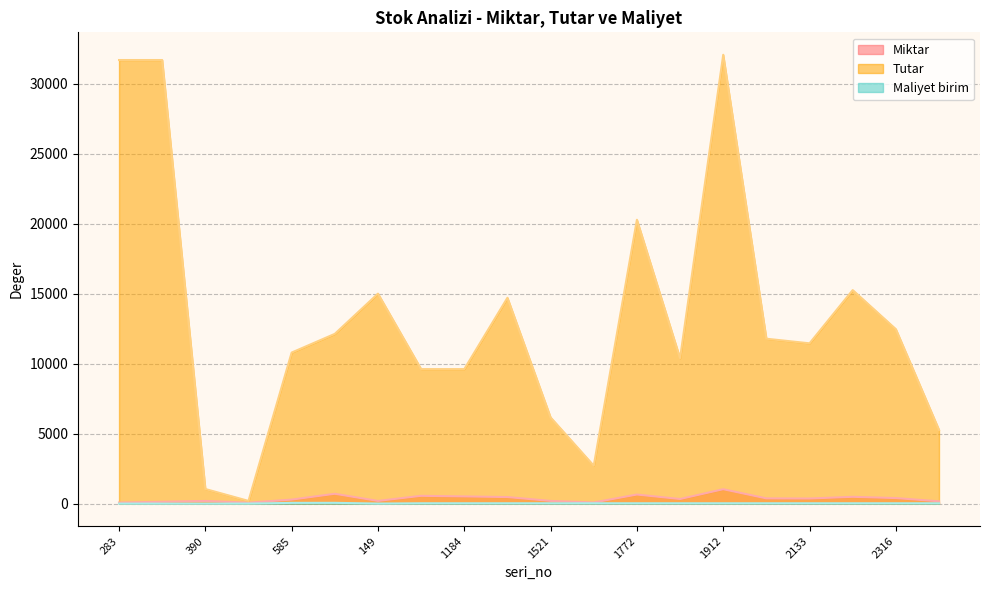

Reading left to right, list all the values displayed in this chart.

Miktar: 83.0	136.0	197.4	74.2	293.0	708.0	198.5	562.0	520.0	474.3	198.7	87.5	654.0	335.0	1034.0	380.0	369.4	492.0	402.0	170.0
Tutar: 31680.0	31680.0	1050.0	200.0	10791.5	12127.6	15000.0	9610.0	9610.0	14704.2	6159.7	2712.5	20274.0	10385.0	32054.0	11780.0	11451.4	15251.4	12462.0	5270.0
Maliyet birim: 8.0	8.0	10.0	10.0	59.0	61.9	10.0	31.0	31.0	31.0	31.0	31.0	31.0	31.0	31.0	31.0	31.0	31.0	31.0	31.0